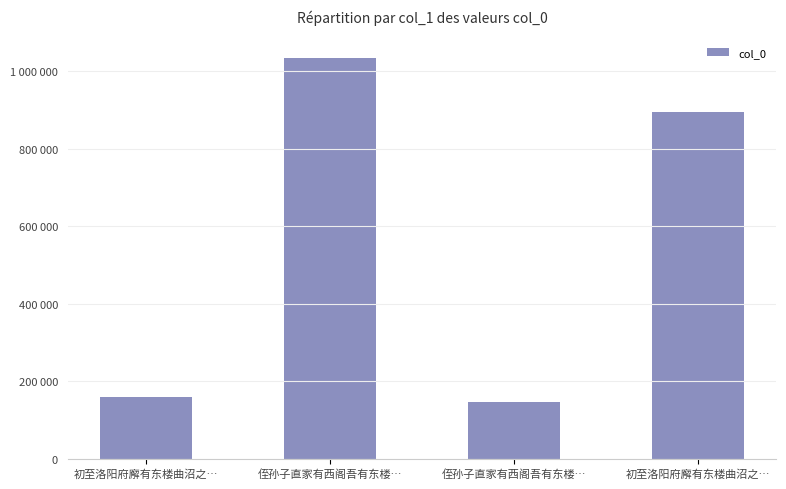

Rank the categories by value from lowest to highest.

侄孙子直家有西阁吾有东楼…, 初至洛阳府廨有东楼曲沼之…, 初至洛阳府廨有东楼曲沼之…, 侄孙子直家有西阁吾有东楼…